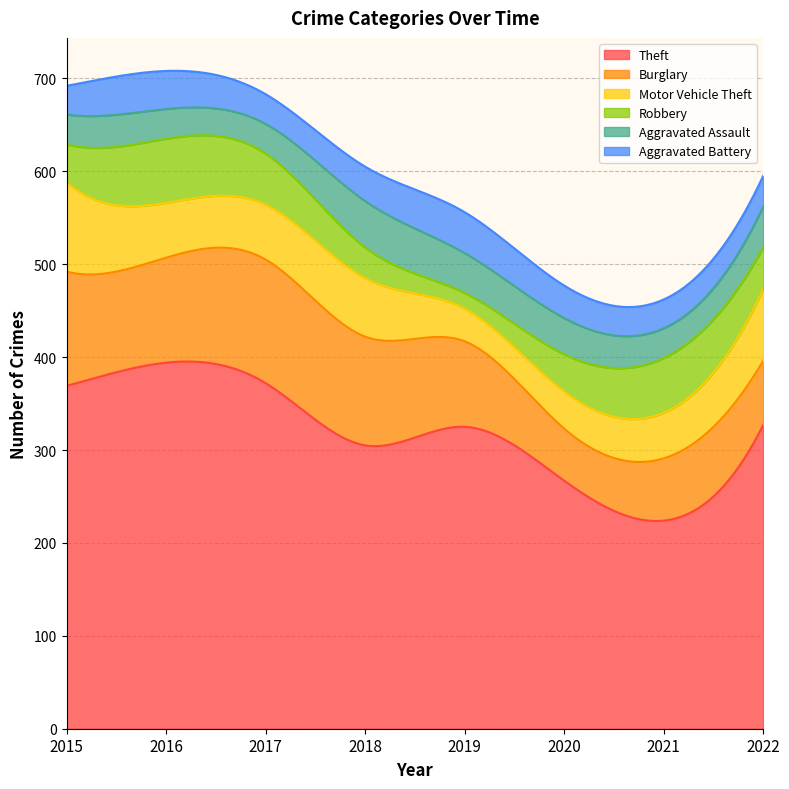

What is the difference between the second highest and minimum values in the Burglary series?

67